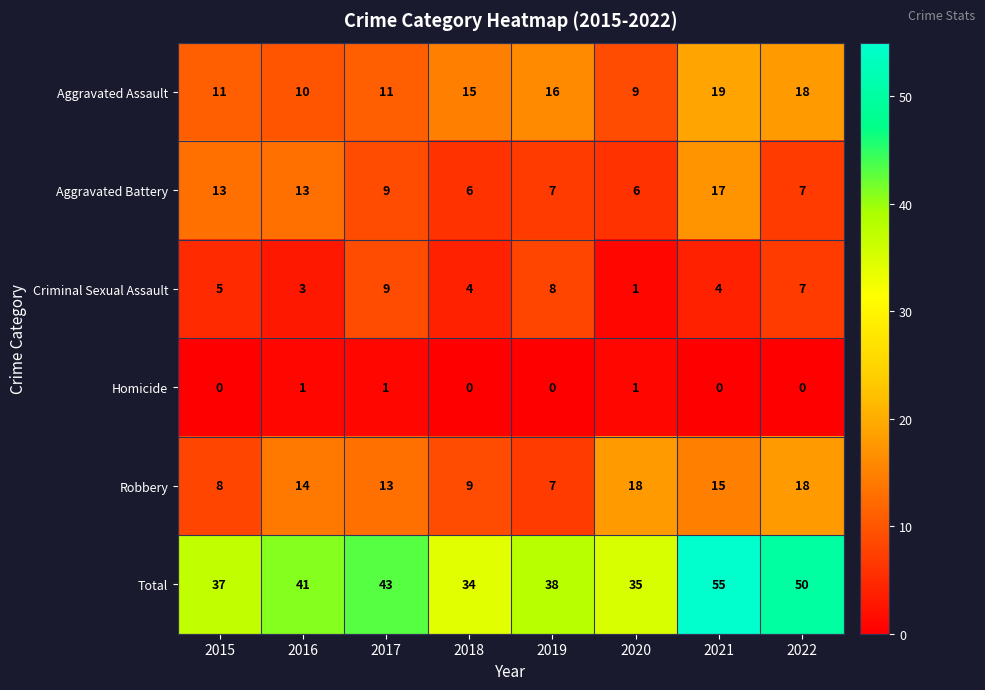

Which series has the largest total across all categories?

Total